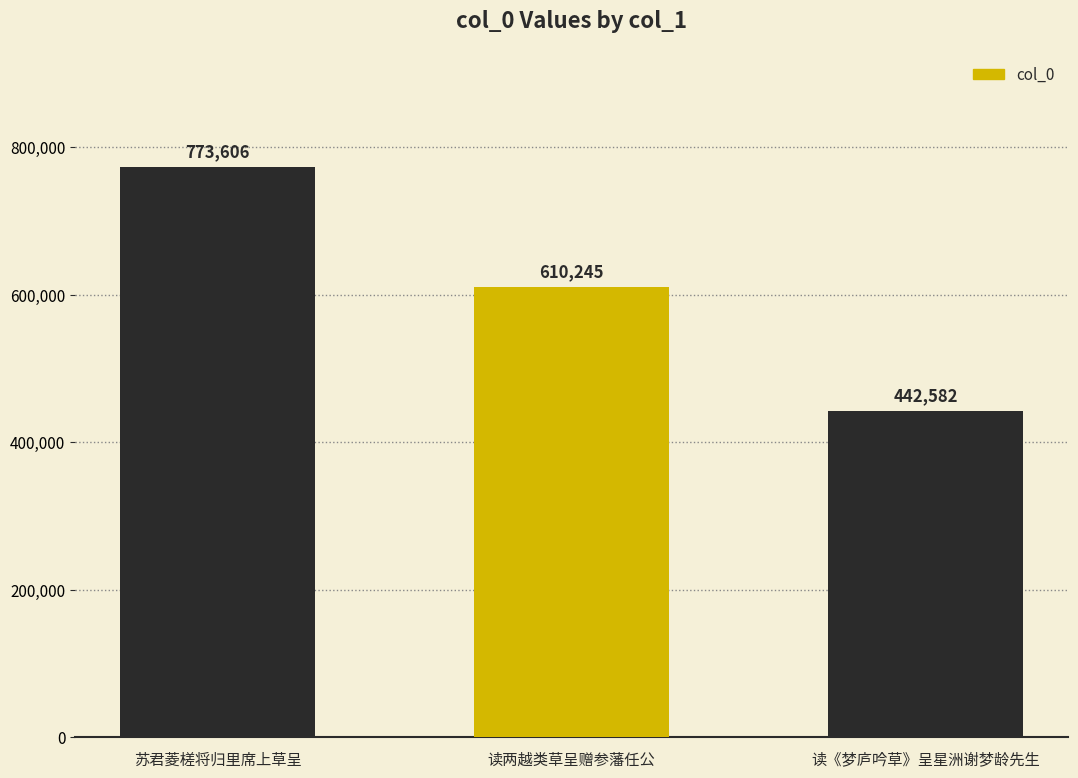

What is the label of the 2nd bar from the left?

读两越类草呈赠参藩任公